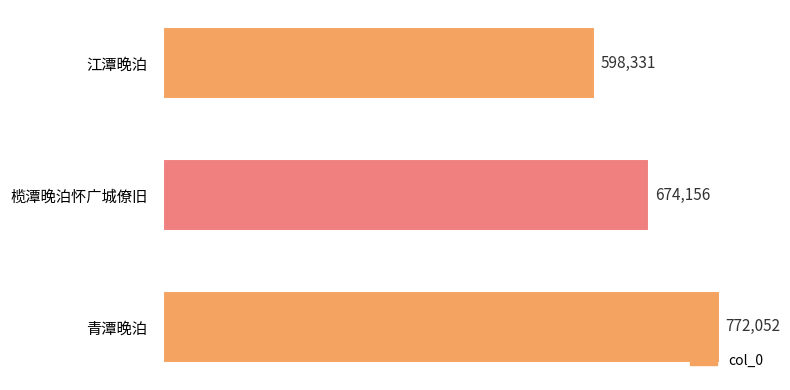

True or false: the data shows 598331 at 江潭晚泊.

True